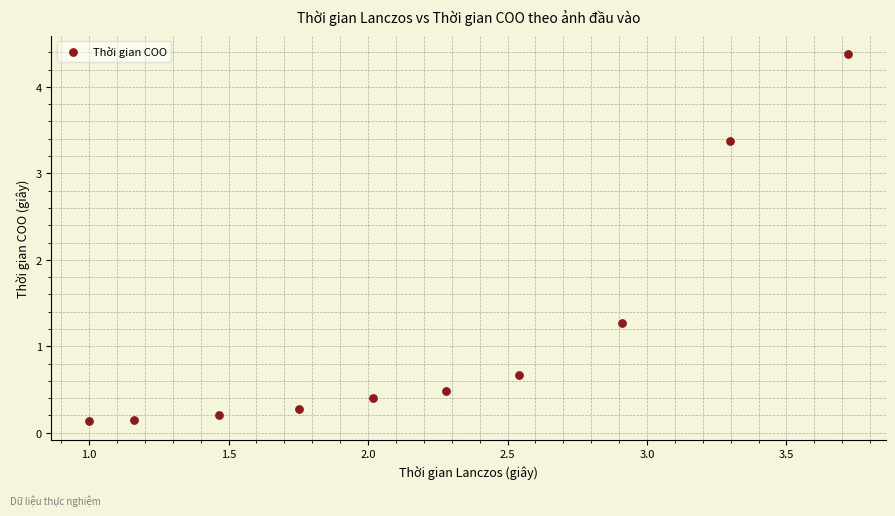

What is the range of X values (max minus min)?

2.7